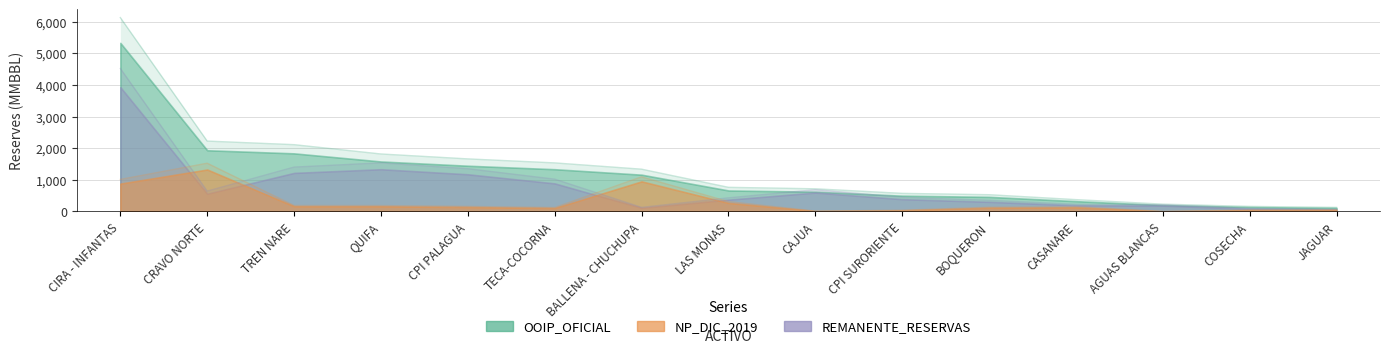

Does the chart have visible grid lines?

Yes